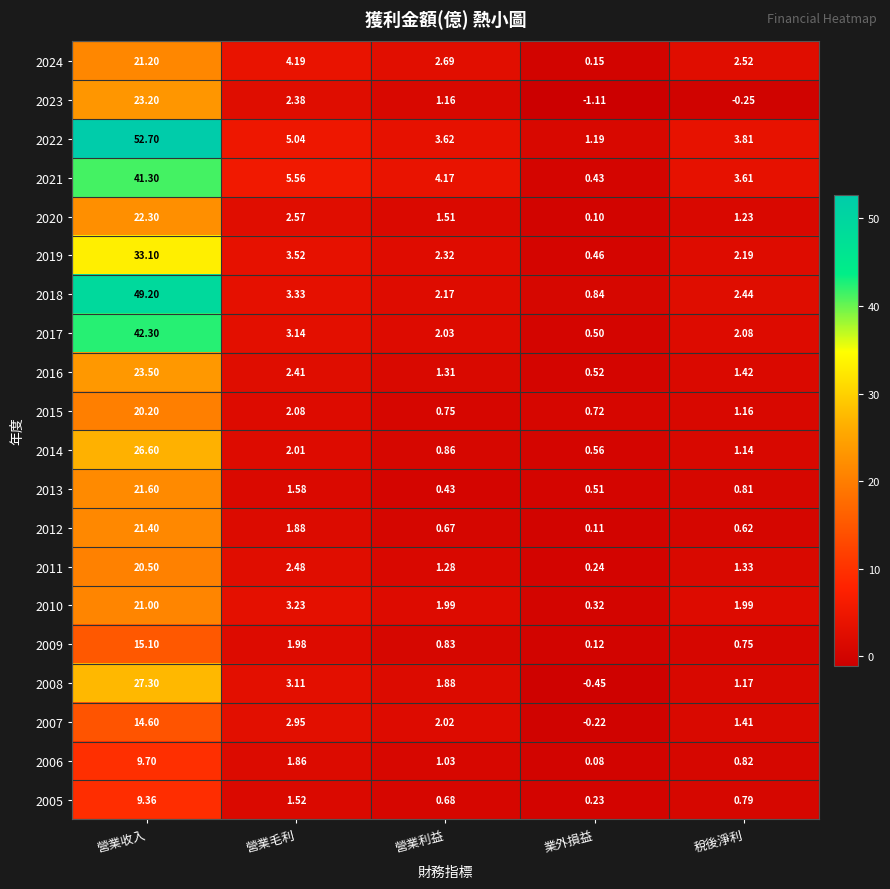

Which category has the highest value in the 2013 series?

營業收入